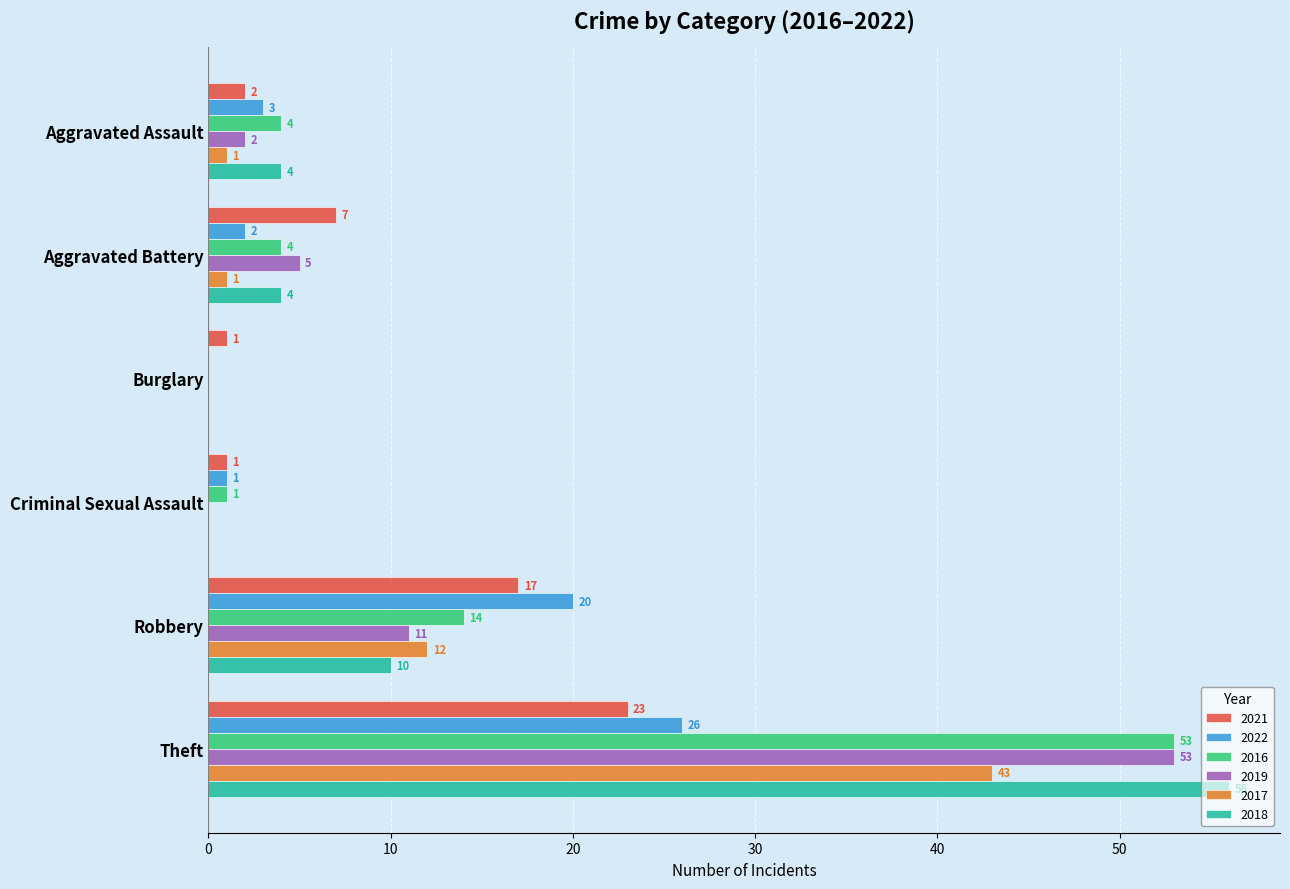

What is the difference between the 2018 values at Burglary and Aggravated Assault?

4